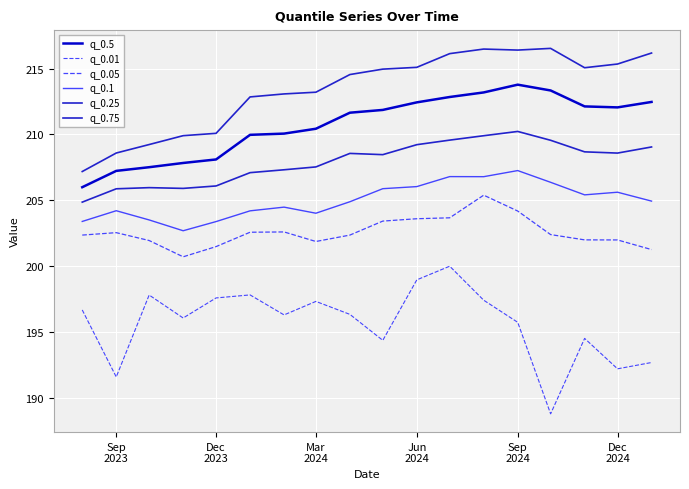

What is the highest value of the q_0.01 series?

200.0